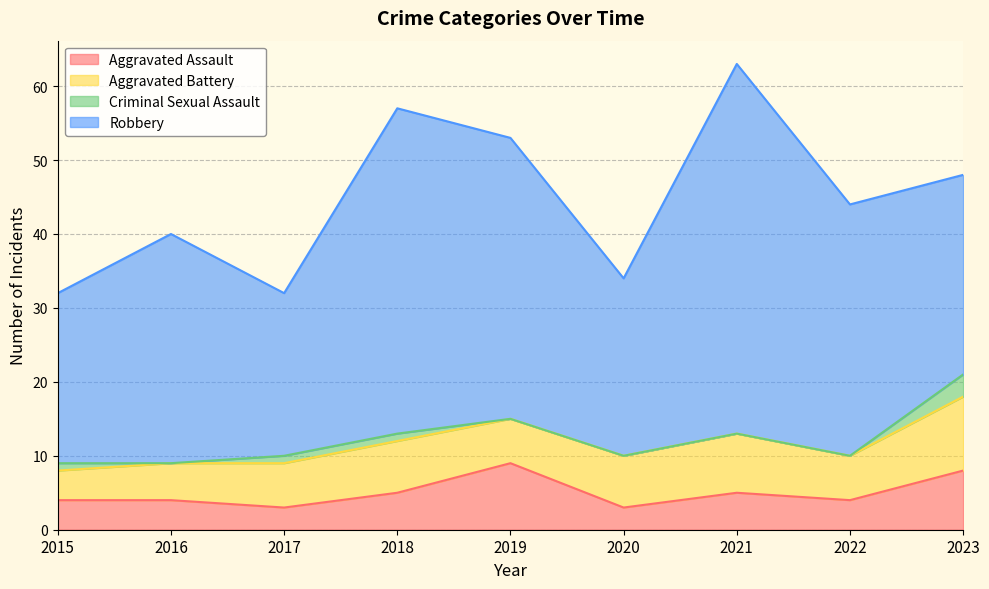

Count the Aggravated Battery values in the range 6 to 7.

5